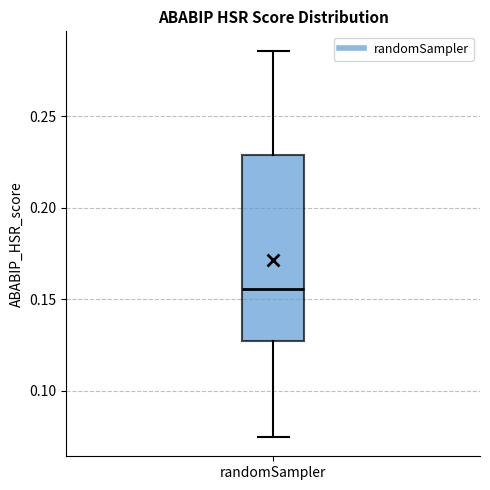

Read this box plot against the y-axis: the position of the median line, the range covered by the box, and the ends of both whiskers. The values are not printed on the chart, so give them approximately, as read against the axis.

median 0.155, box 0.125 to 0.230, whiskers 0.075 to 0.285